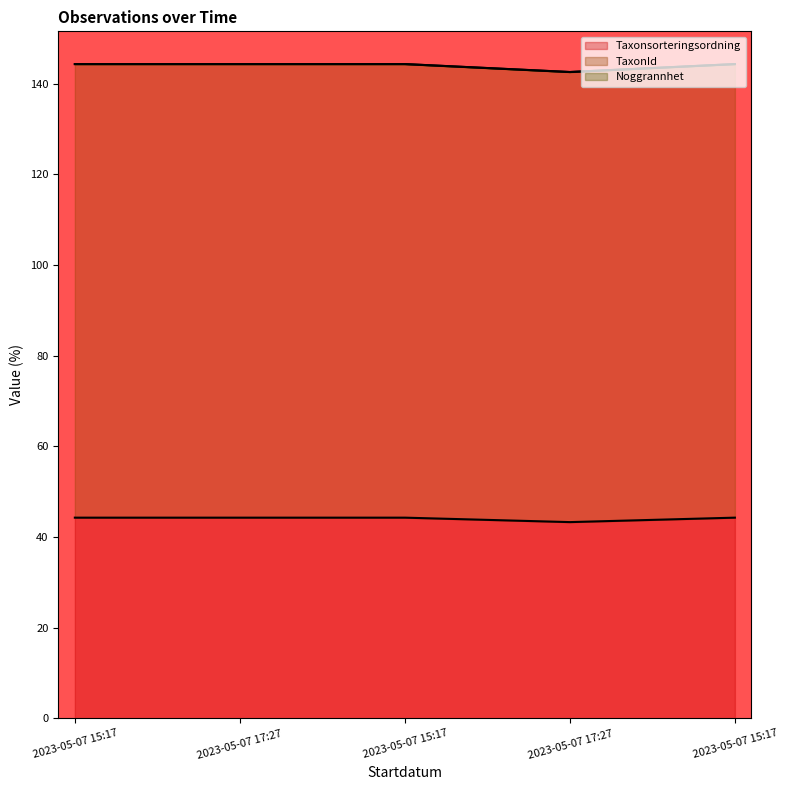

Reading left to right, transcribe all the data shown in this chart.

Taxonsorteringsordning: 144.3	144.3	144.3	142.5	144.3
TaxonId: 44.3	44.3	44.3	43.3	44.3